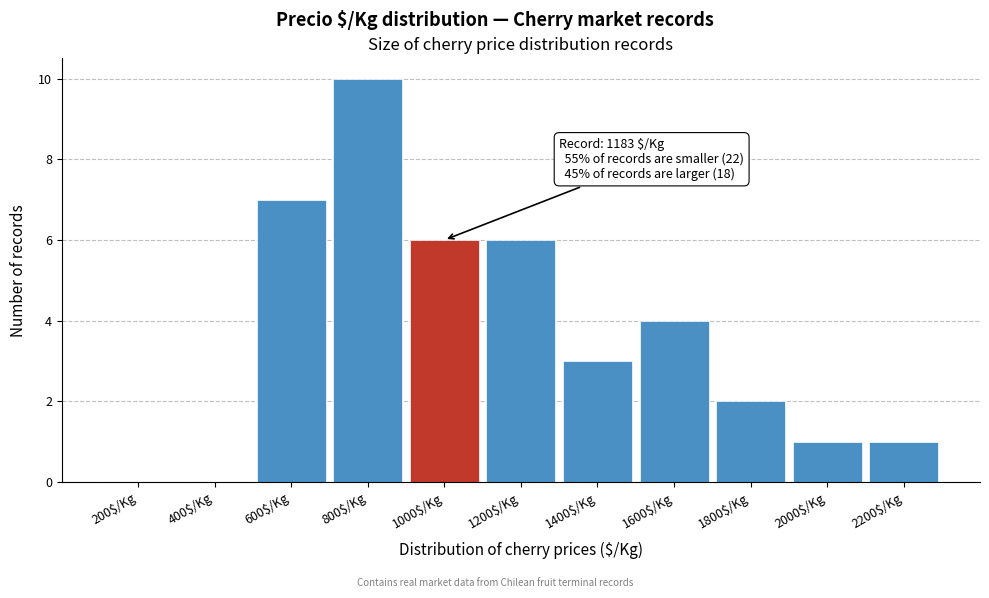

Which category has the highest value across all series?

800$/Kg